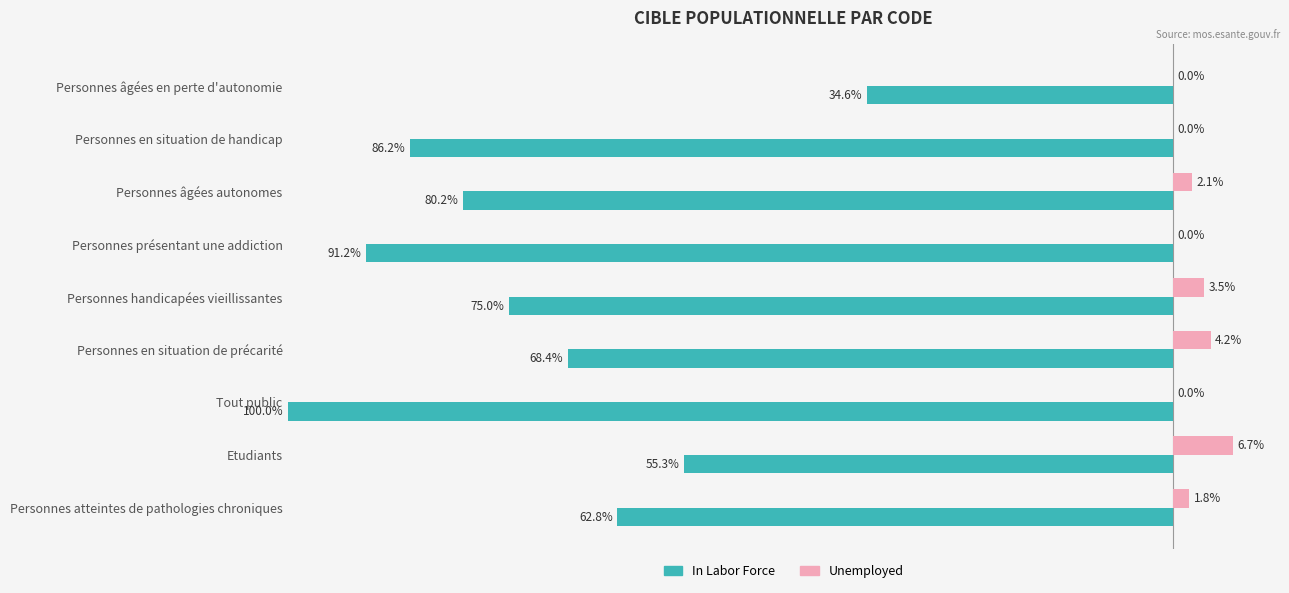

Which series has the largest total across all categories?

In Labor Force